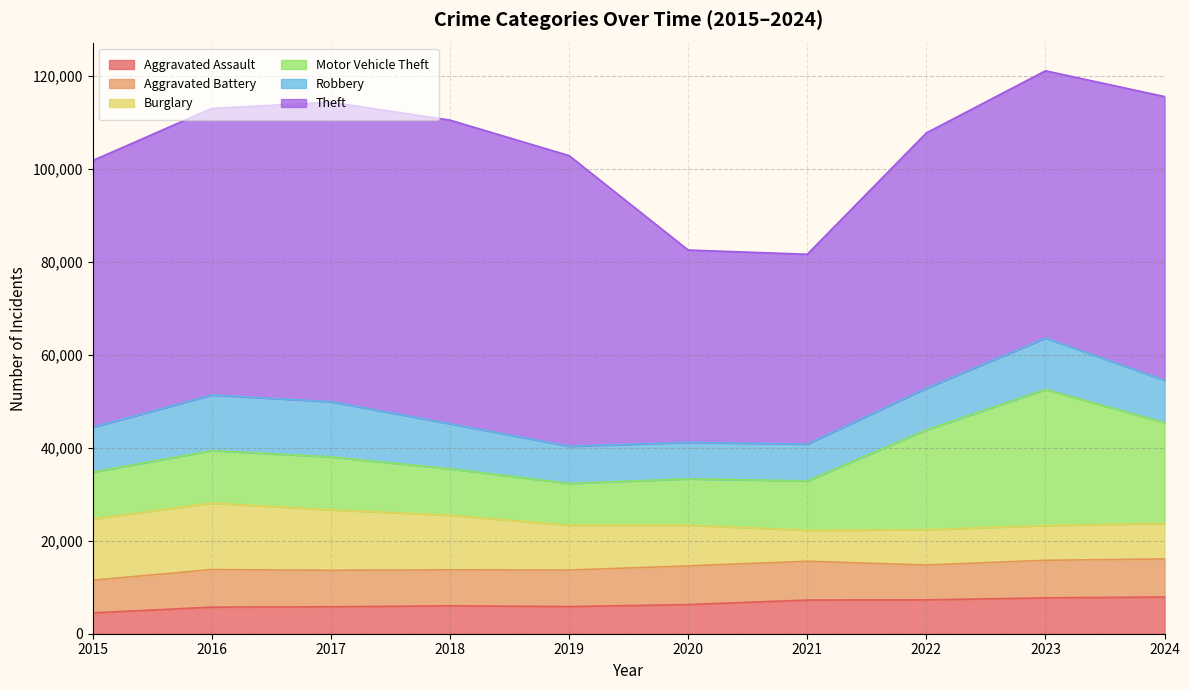

At which category does Aggravated Assault reach its first local valley?

2019